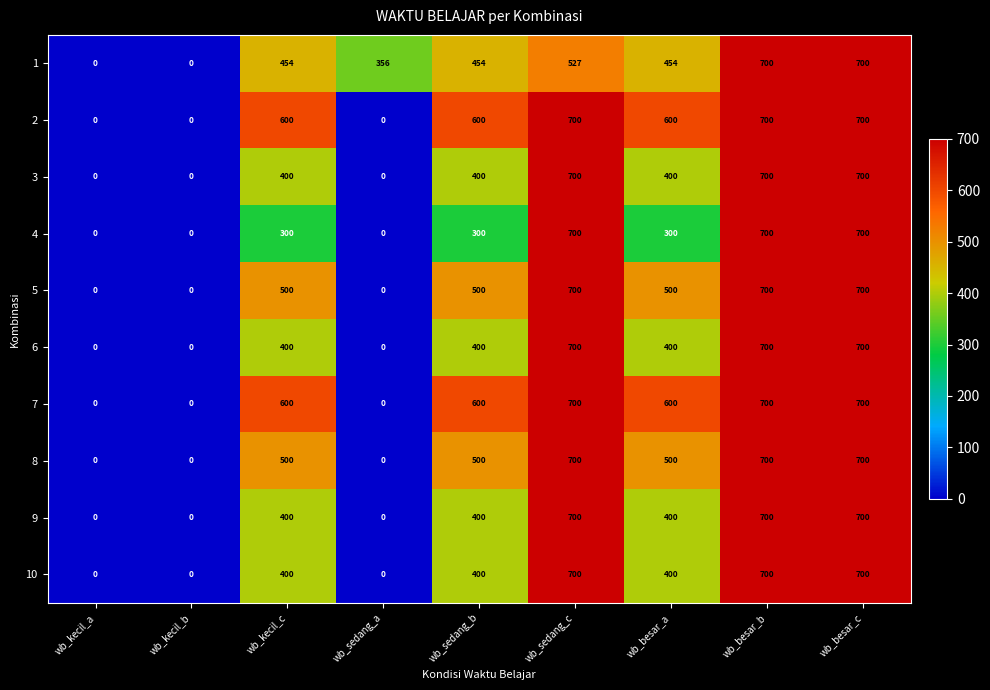

What is the difference between the maximum and minimum values in the 10 series?

700